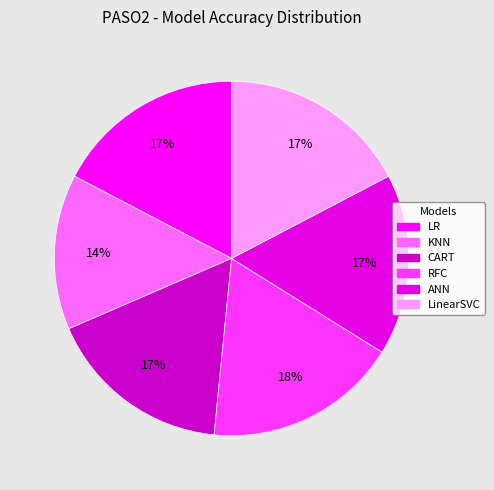

Does LR account for over 50% of the chart?

No